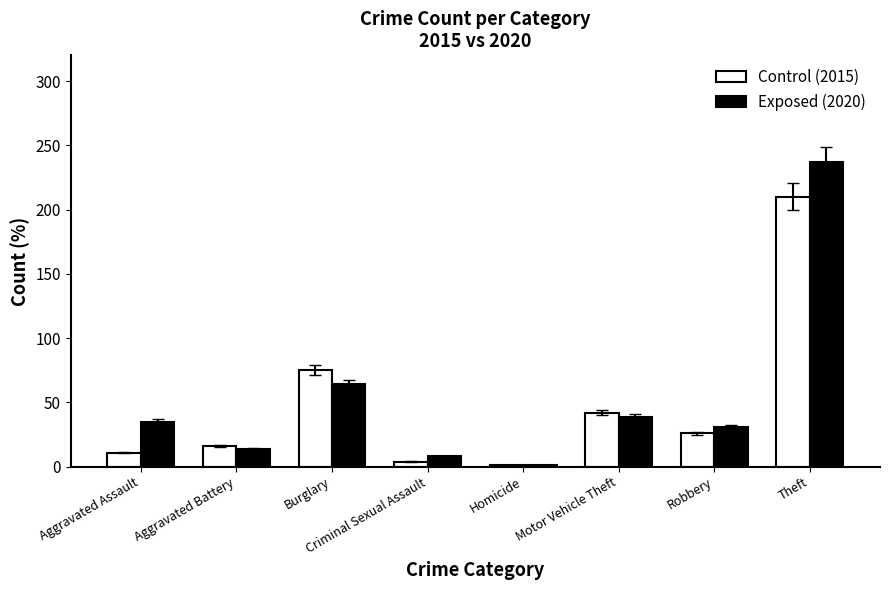

Rank the categories by Control (2015) value from highest to lowest.

Theft, Burglary, Motor Vehicle Theft, Robbery, Aggravated Battery, Aggravated Assault, Criminal Sexual Assault, Homicide